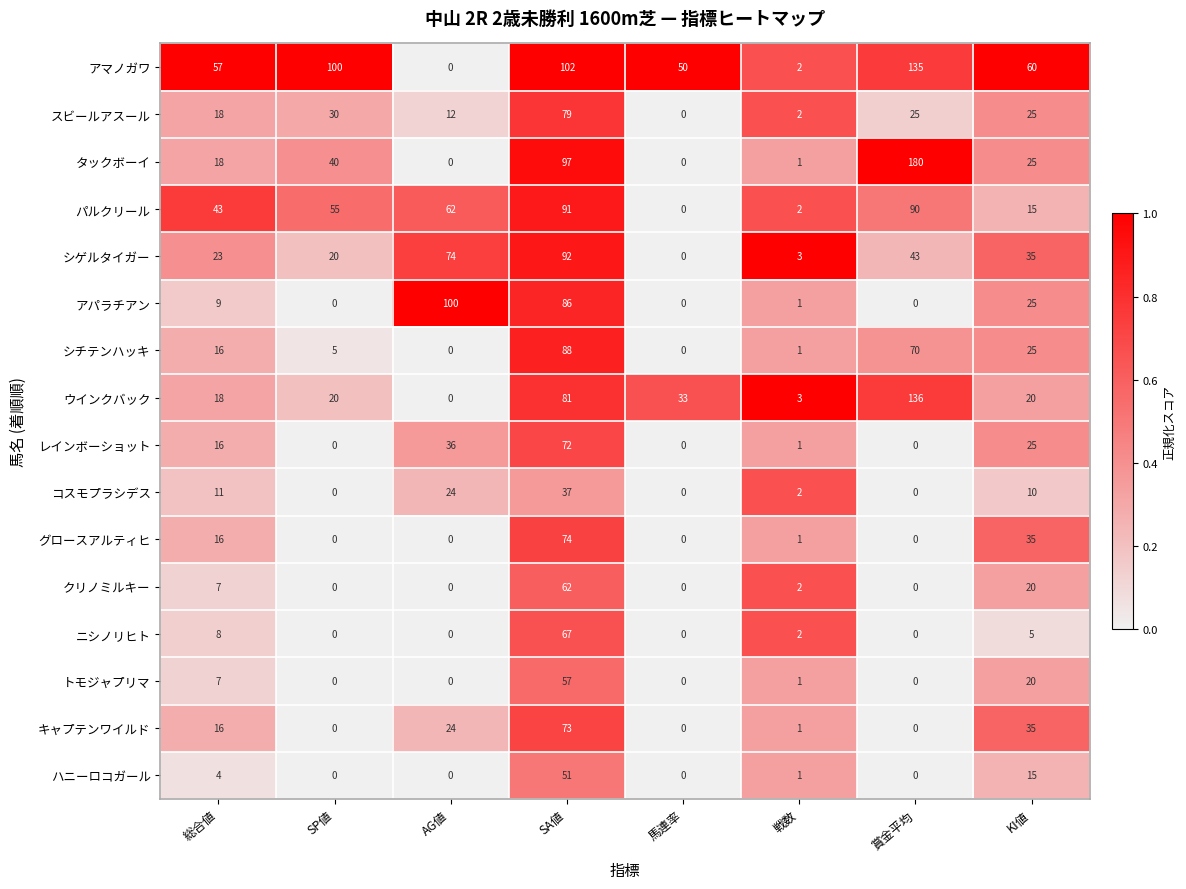

Rank the series by their maximum value, from highest to lowest.

タックボーイ, ウインクバック, アマノガワ, アパラチアン, シゲルタイガー, パルクリール, シチテンハッキ, スビールアスール, グロースアルティヒ, キャプテンワイルド, レインボーショット, ニシノリヒト, クリノミルキー, トモジャプリマ, ハニーロコガール, コスモプラシデス